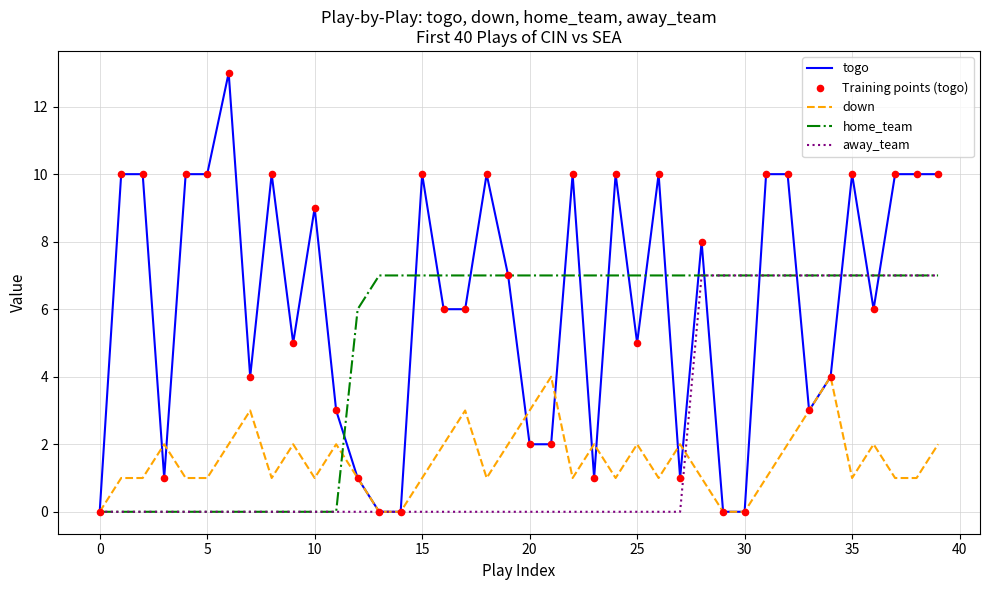

Which series has the largest total across all categories?

togo